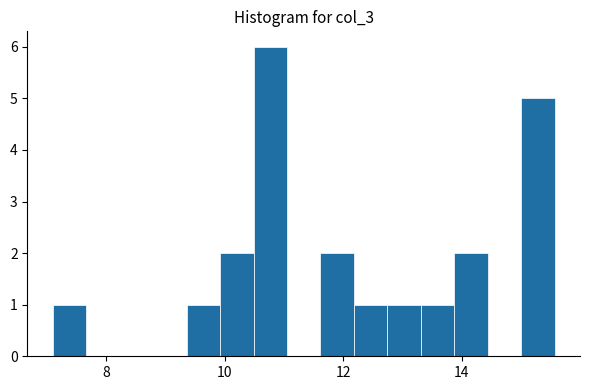

Around what value on the x-axis is the tallest bar? Give the approximate position of its centre, as read against the axis.

10.8